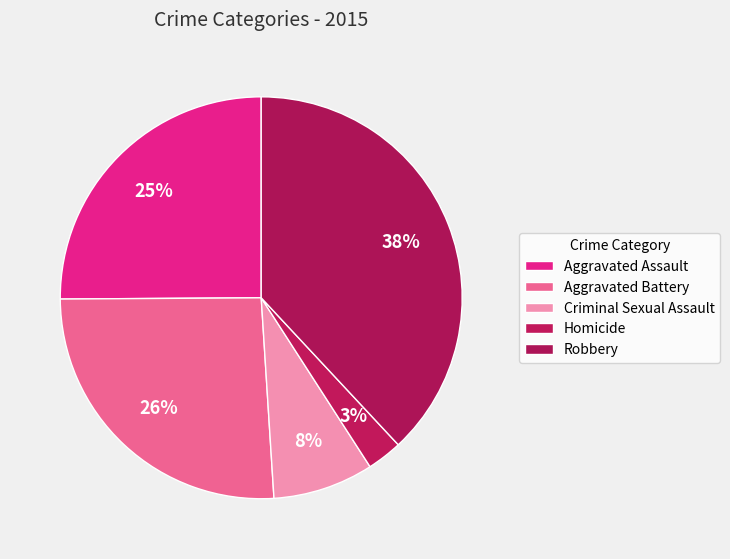

To the nearest percent, what is the average slice percentage?

20%